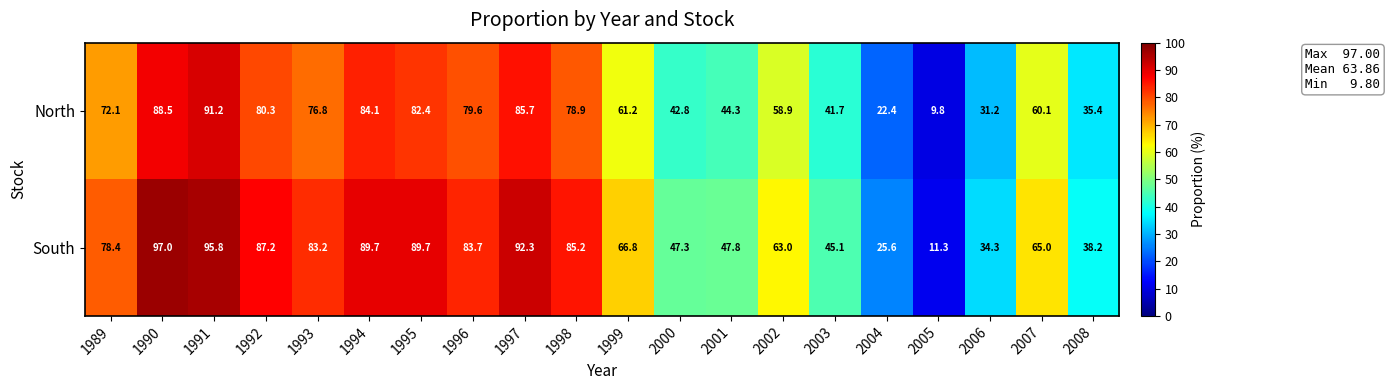

At how many categories does at least one series exceed 36?

17